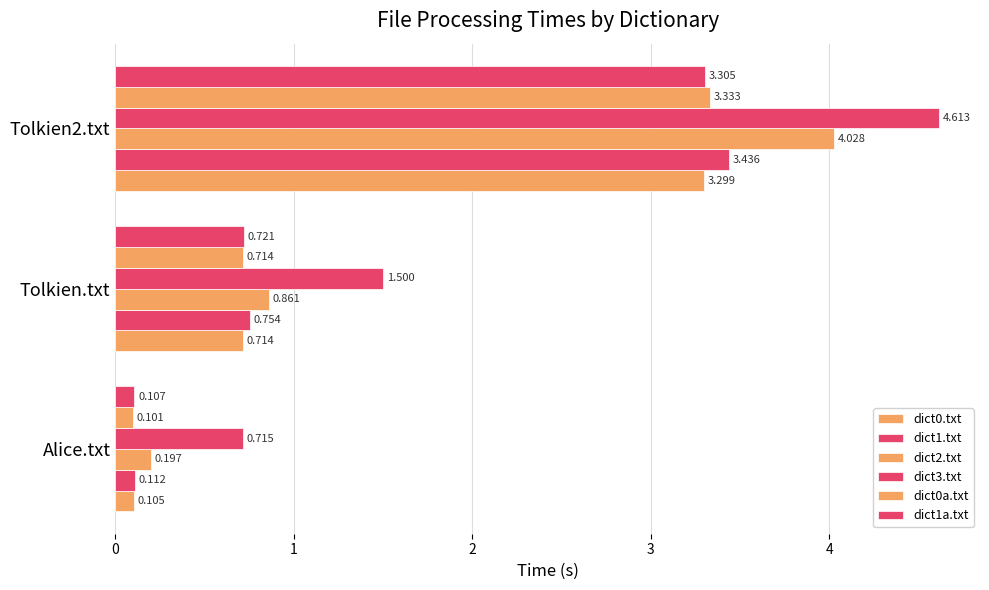

How many data points in dict3.txt are above 1?

2